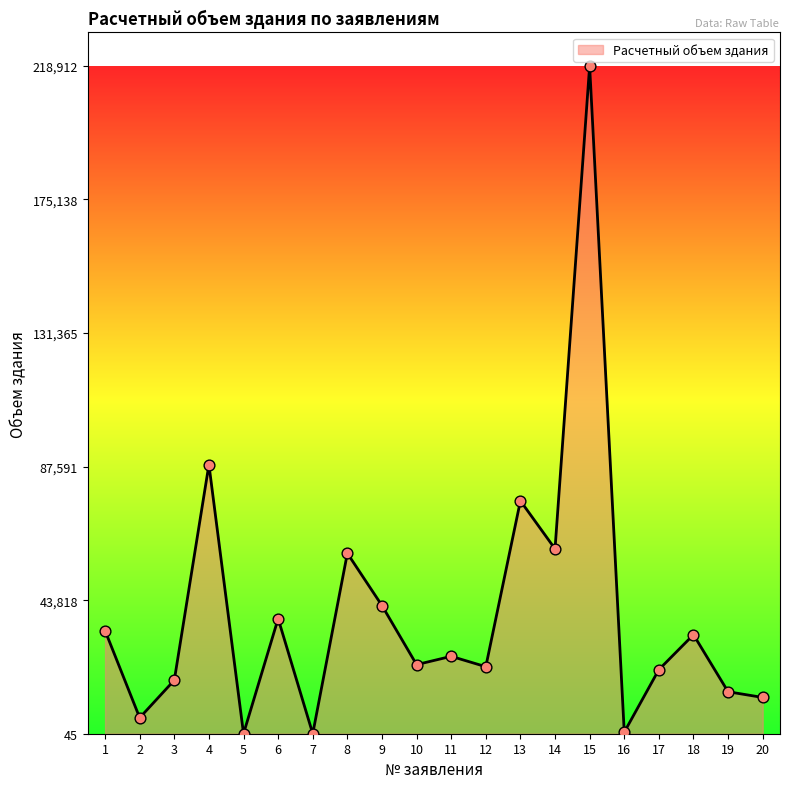

Approximately how many times larger is the value at 13 compared to 18?

2.4